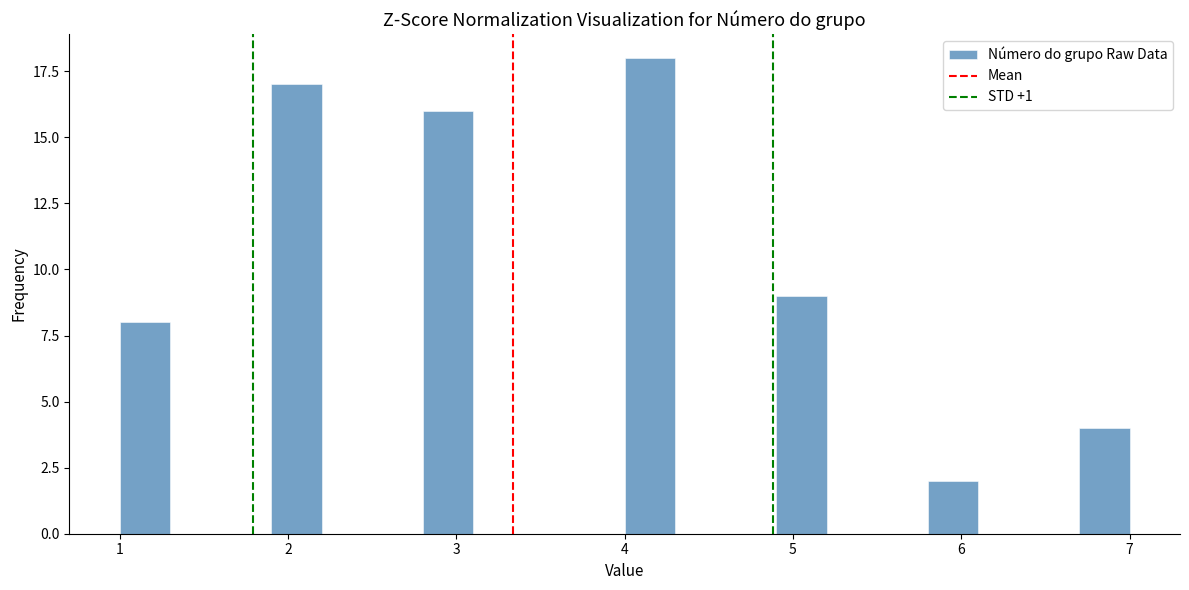

Around what value on the x-axis is the tallest bar? Give the approximate position of its centre, as read against the axis.

4.2